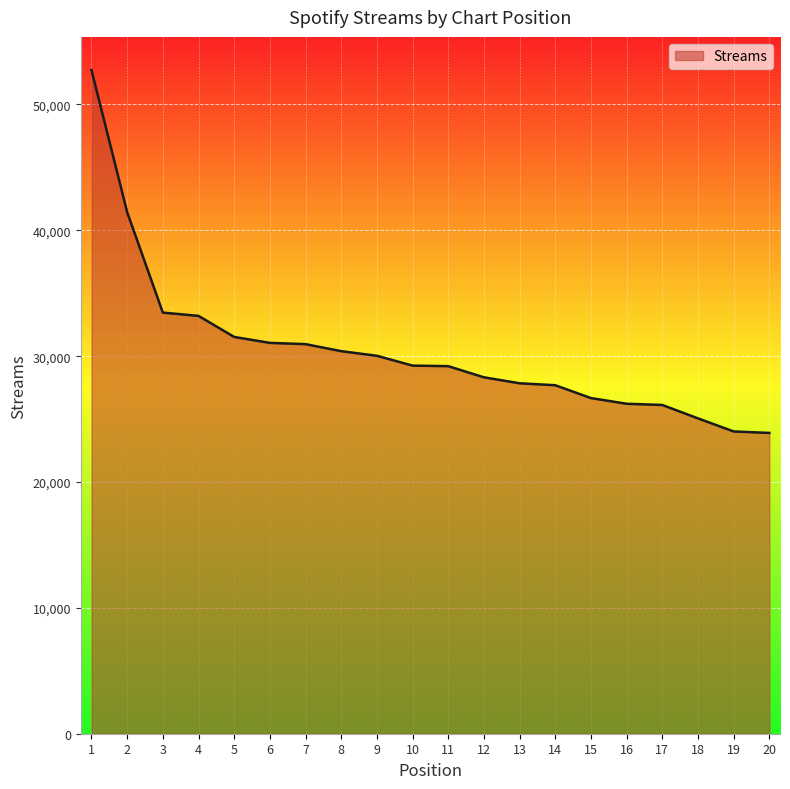

What is the difference between the values at 18 and 5?

6471